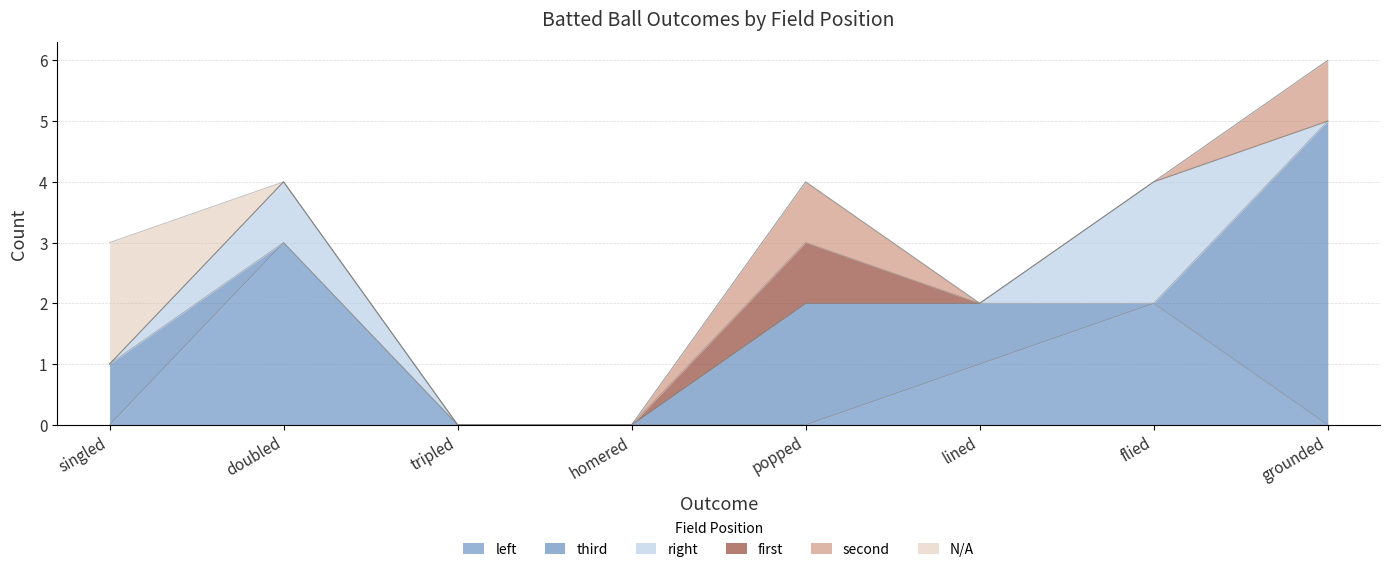

Is it true that first equals 0 at popped?

False